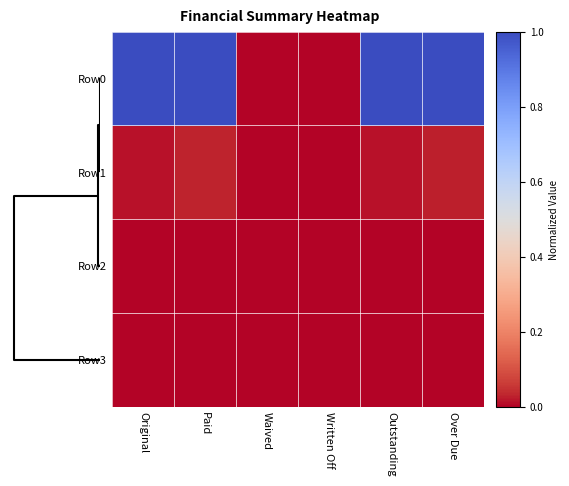

At how many categories does at least one series exceed 0?

4